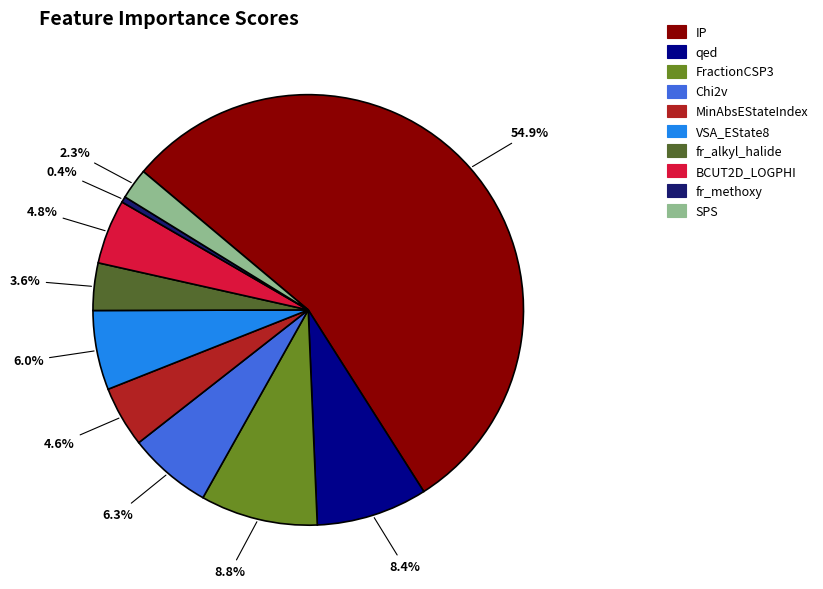

How much of the chart is everything except BCUT2D_LOGPHI?

95.2%